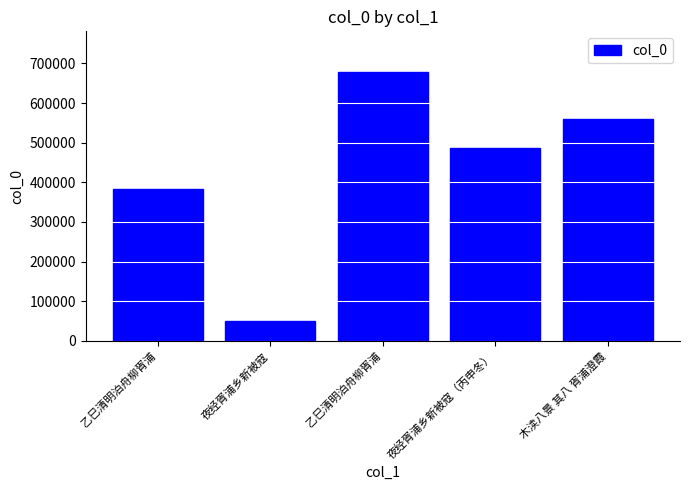

How many data points are less than 485615?

2